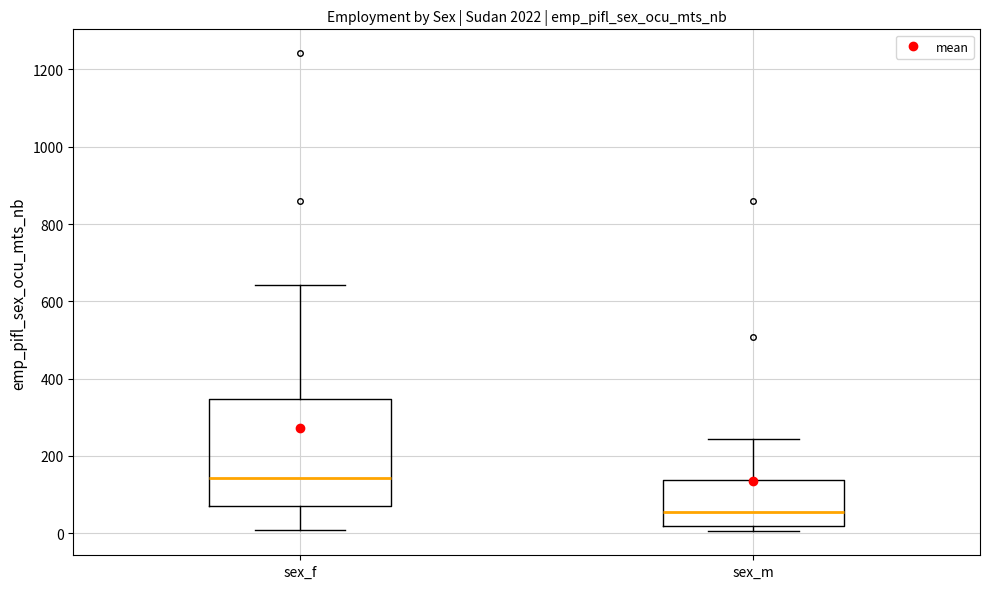

Reading left to right, read every box against the y-axis: the position of its median line, the range the box covers, and the ends of its whiskers. The values are not printed on the chart, so give them approximately, as read against the axis.

sex_f: median 140, box 80 to 340, whiskers 0 to 640
sex_m: median 60, box 20 to 140, whiskers 0 to 240